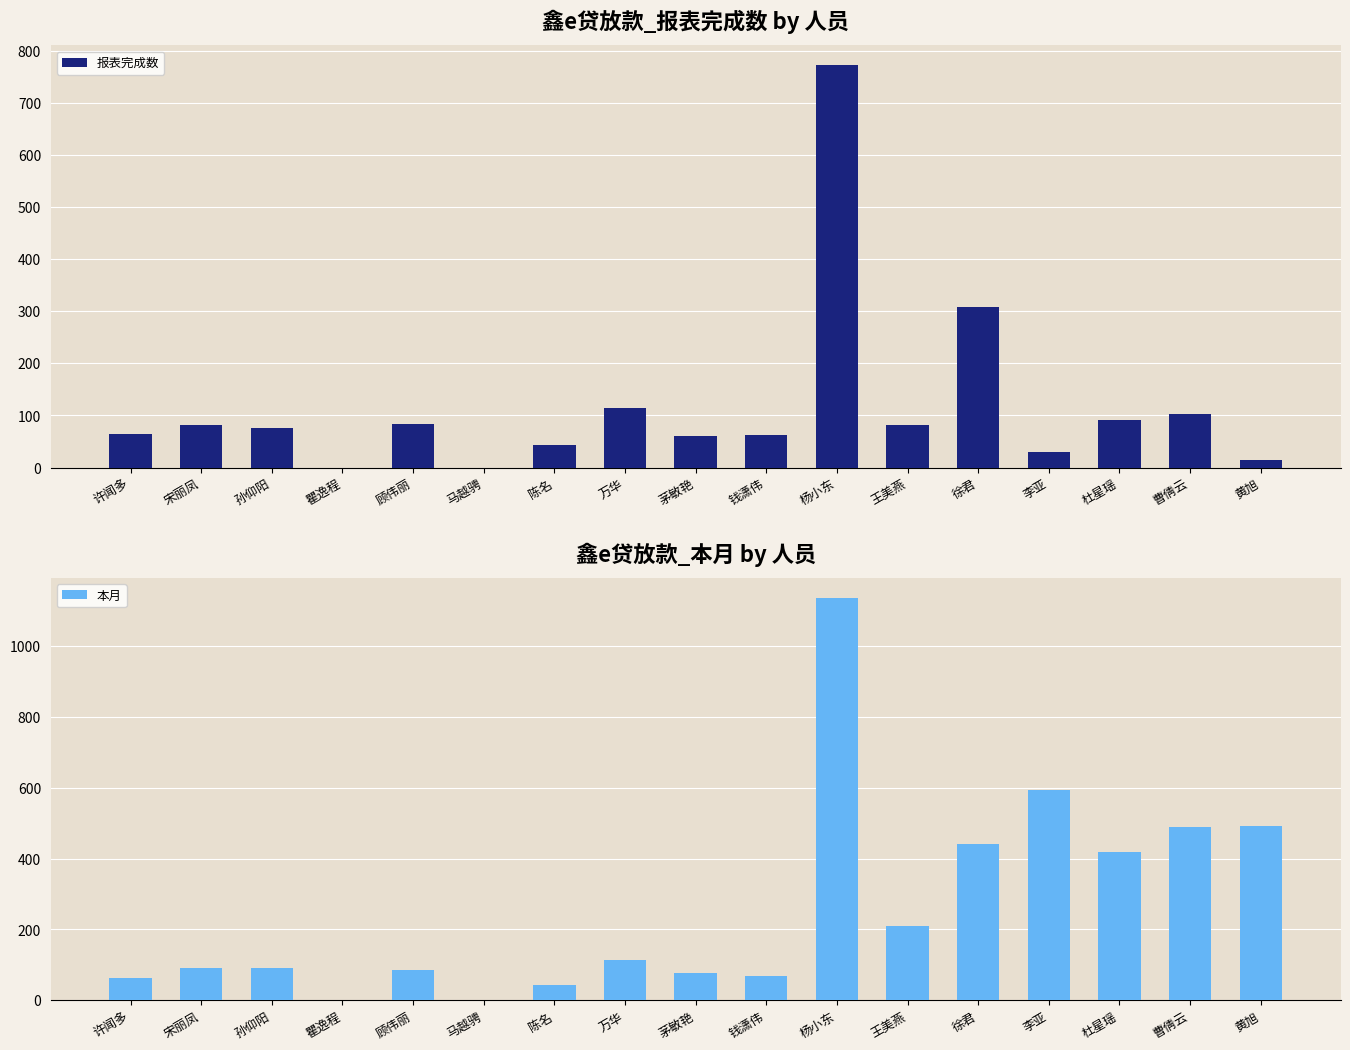

List the series in order of their peak value, highest first.

本月, 报表完成数